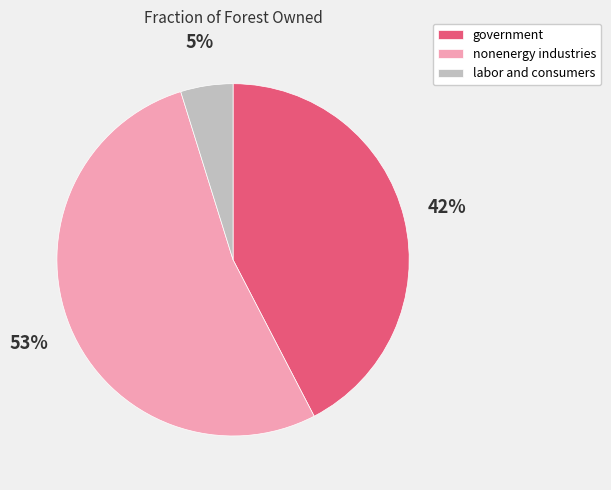

Between labor and consumers and nonenergy industries, which is larger?

nonenergy industries